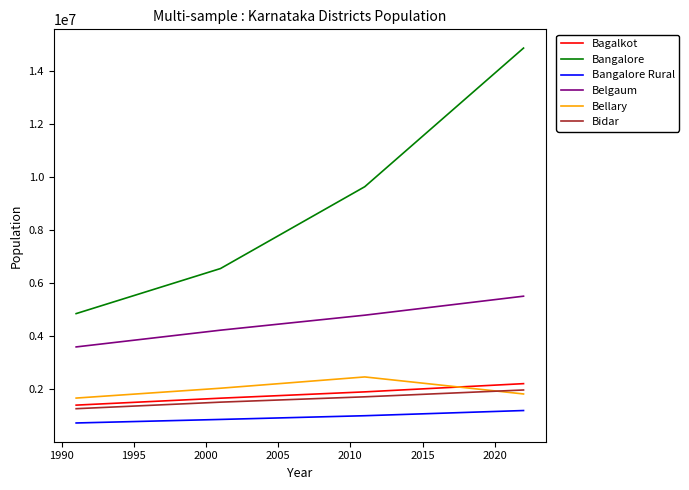

What is the minimum value shown in the chart?

717525.0